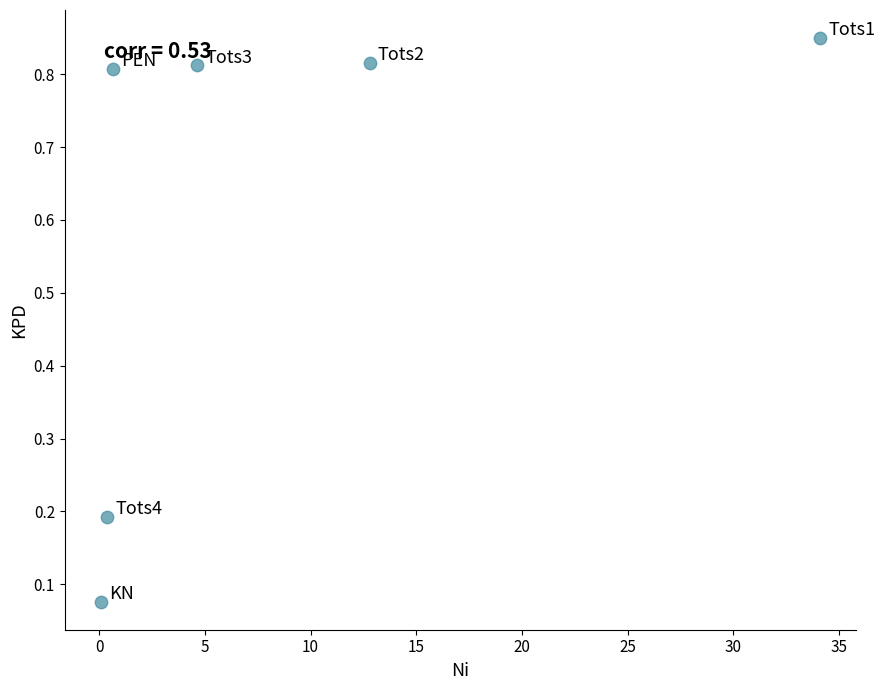

What is the average X value?

8.8